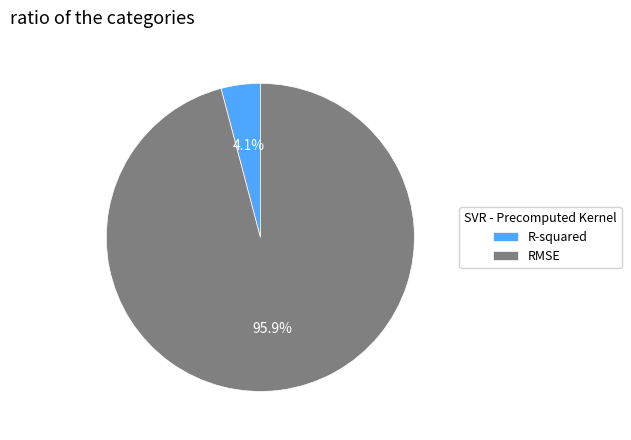

What is the smallest slice in the pie chart?

R-squared